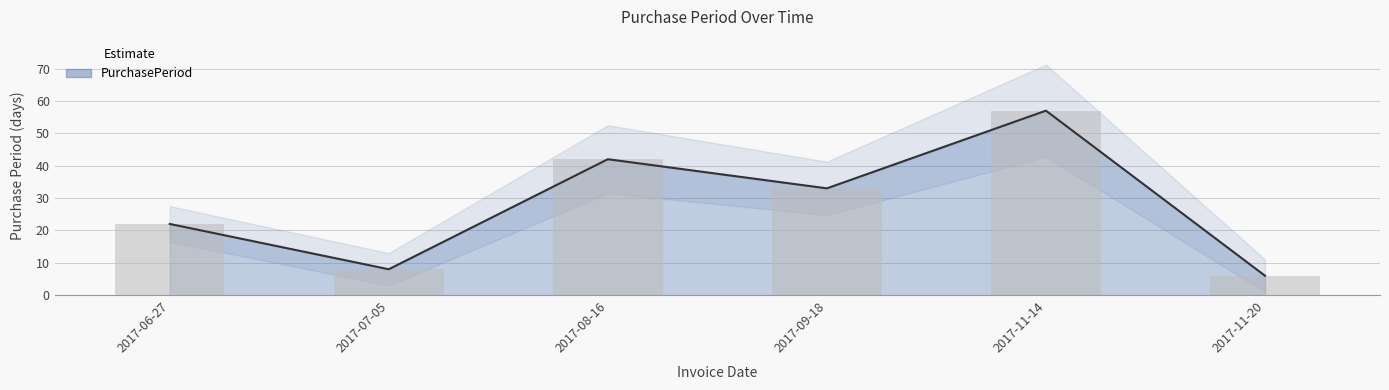

What is the average value?

28